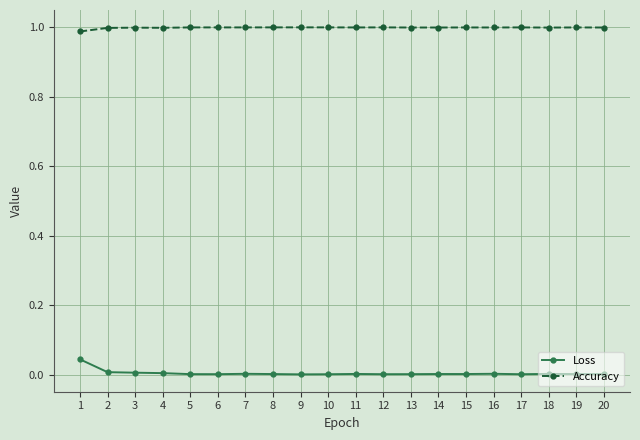

Rank the series at 9 from lowest to highest value.

Loss, Accuracy